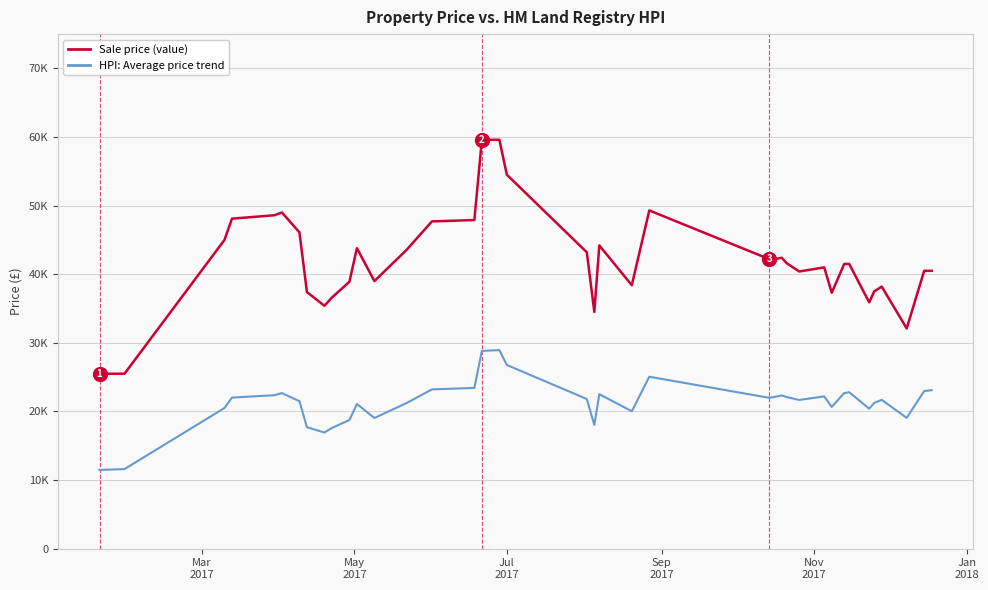

What are all the series names shown in the legend?

Sale price (value), HPI: Average price trend